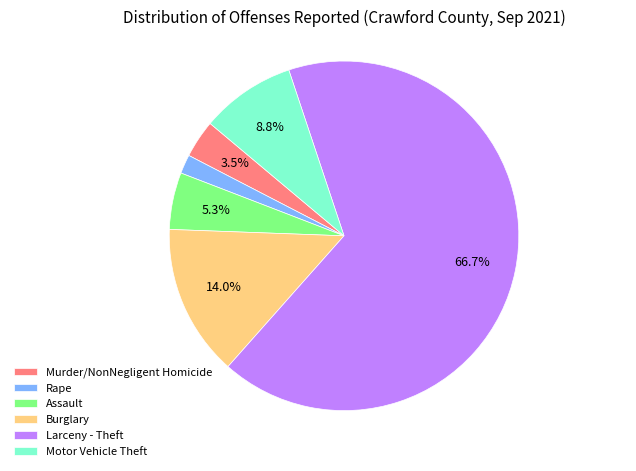

The Assault slice represents 5% of the pie. True or false?

True